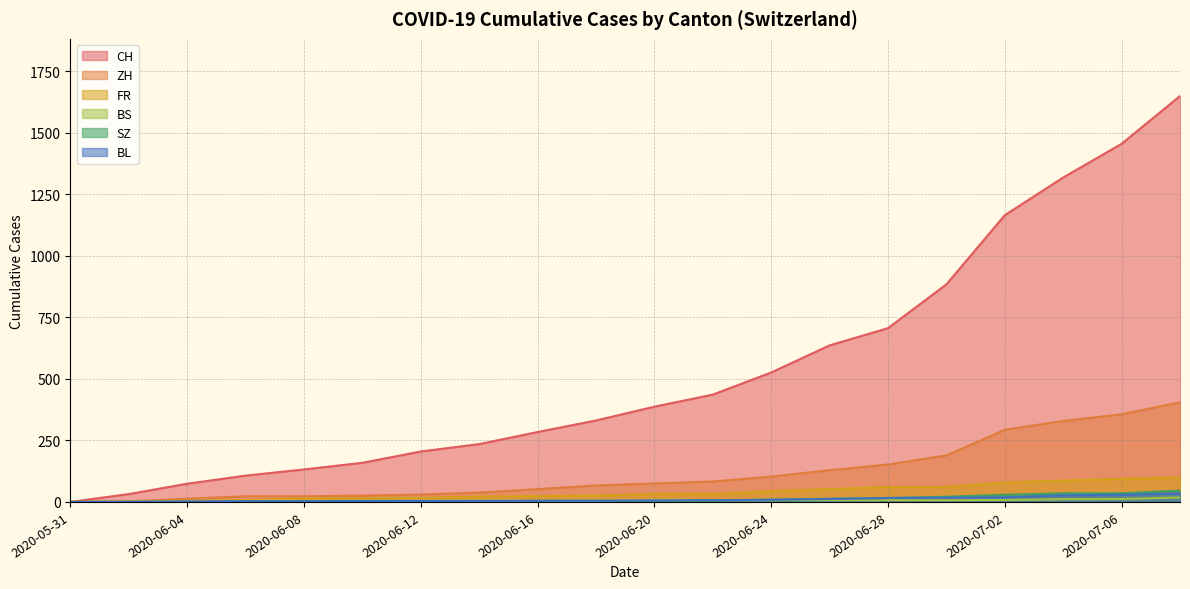

True or false: BS has more than 1 interior local peaks.

False